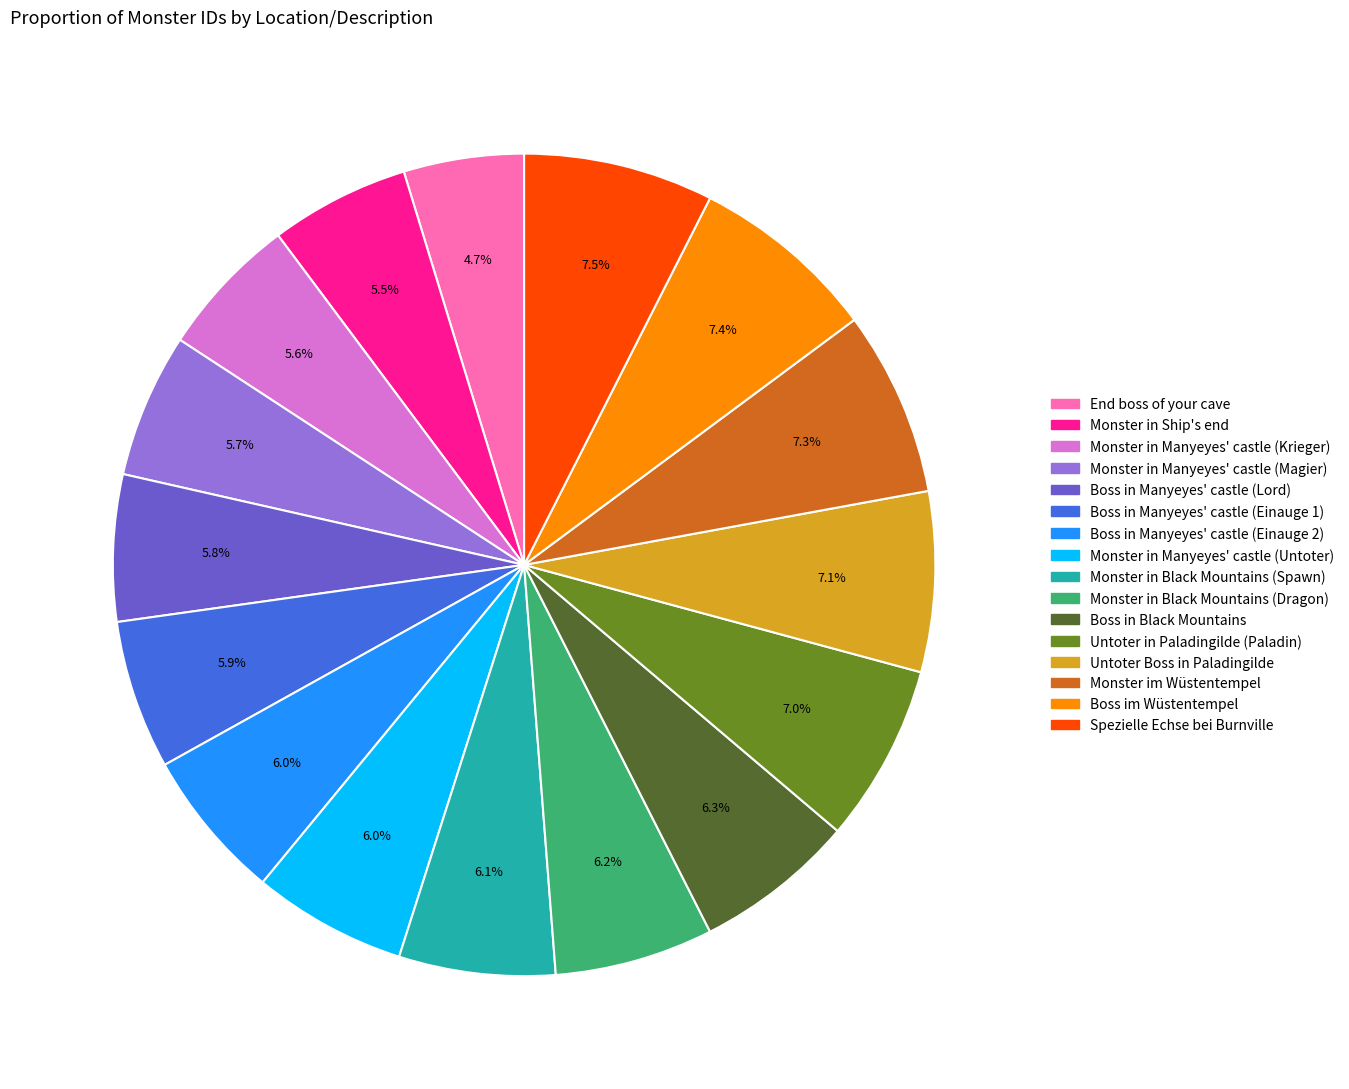

What percentage is the Monster in Black Mountains (Spawn) slice, to the nearest percent?

6%